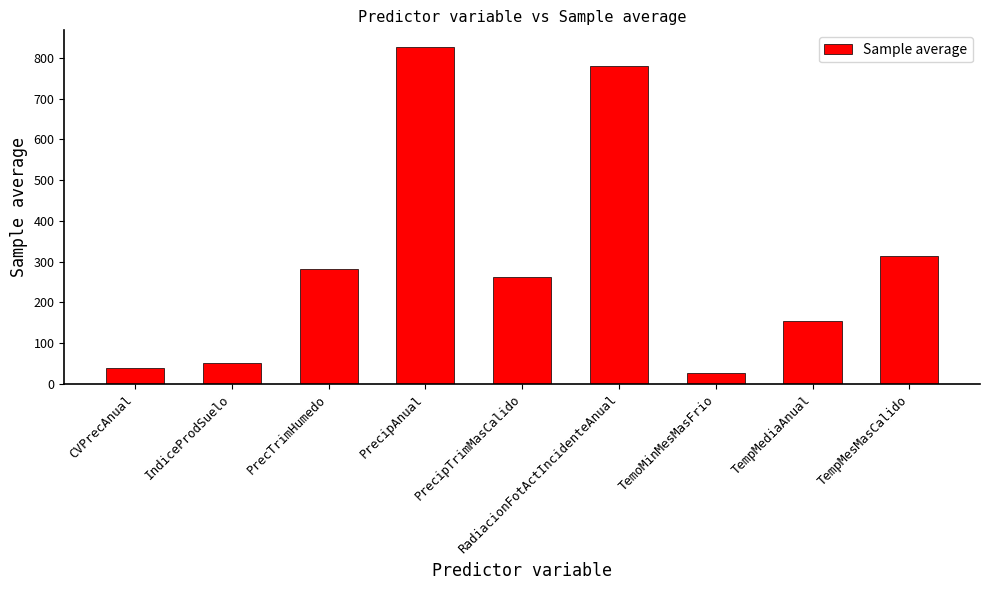

Rank the categories by value from highest to lowest.

PrecipAnual, RadiacionFotActIncidenteAnual, TempMesMasCalido, PrecTrimHumedo, PrecipTrimMasCalido, TempMediaAnual, IndiceProdSuelo, CVPrecAnual, TemoMinMesMasFrio